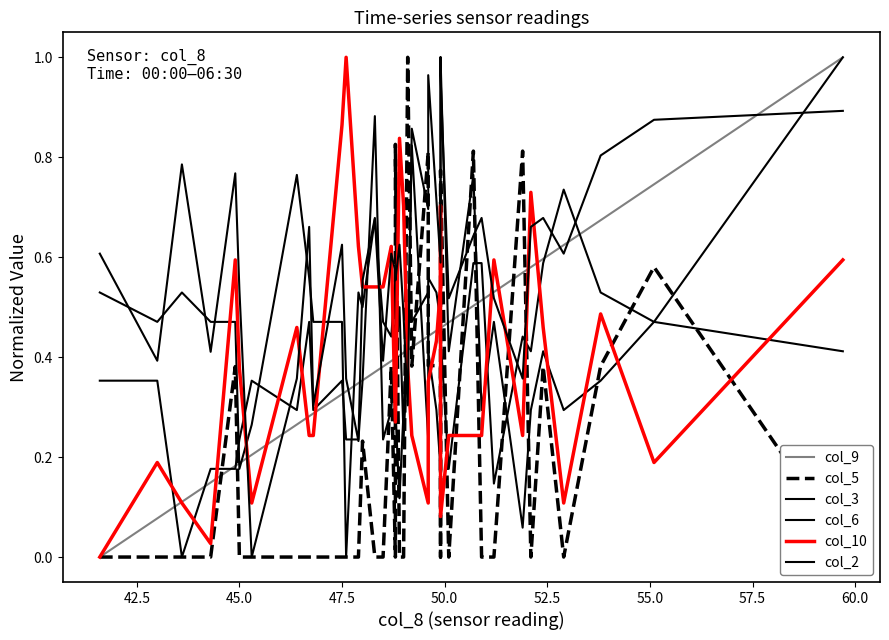

How many lines are shown in the chart?

6